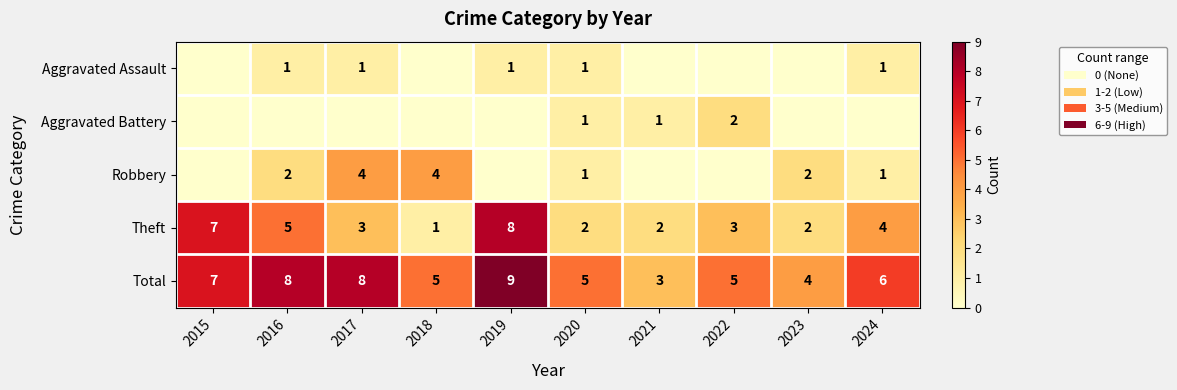

What is the average value of the Total series?

6